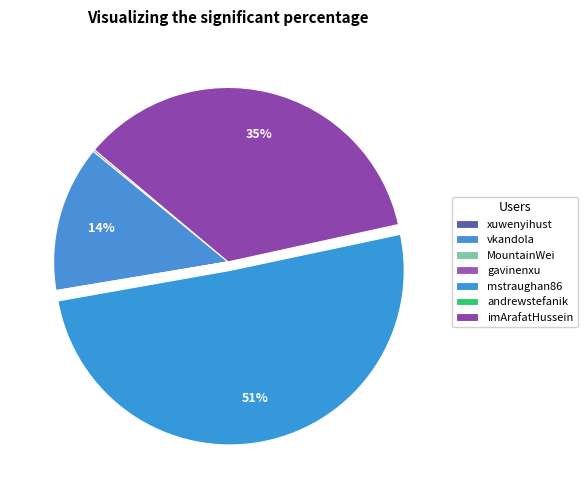

To the nearest percent, what is the difference between the imArafatHussein and vkandola slice percentages?

22%